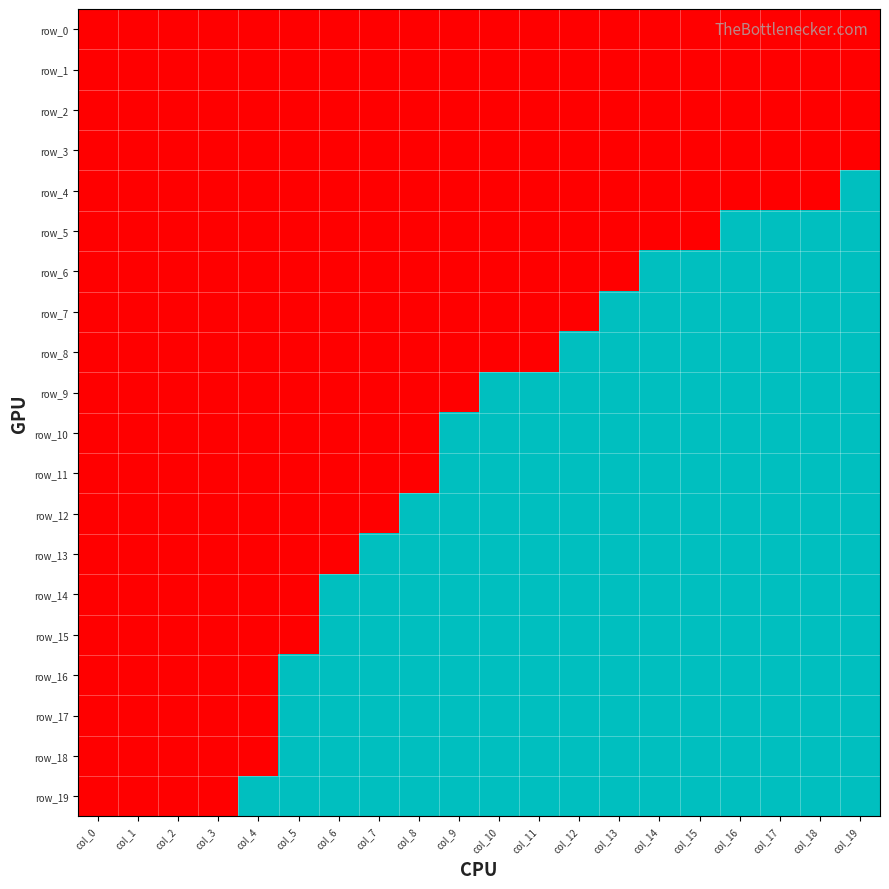

True or false: row_17 has a value of 1.0 at col_16.

True